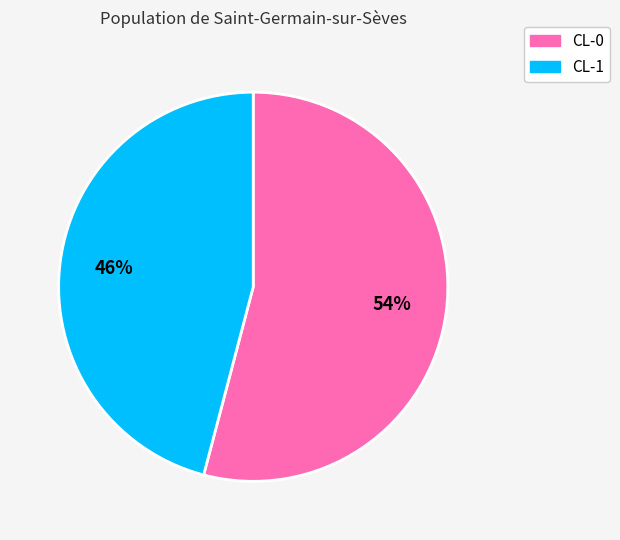

Between CL-1 and CL-0, which is larger?

CL-0